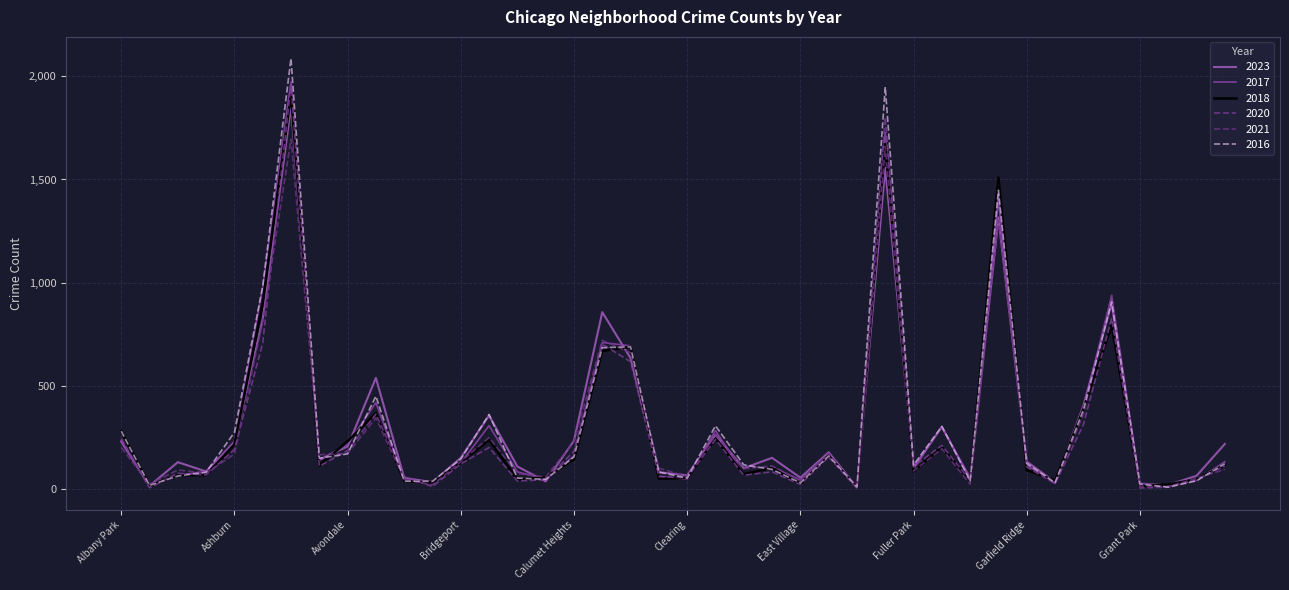

What is the smallest value displayed?

5